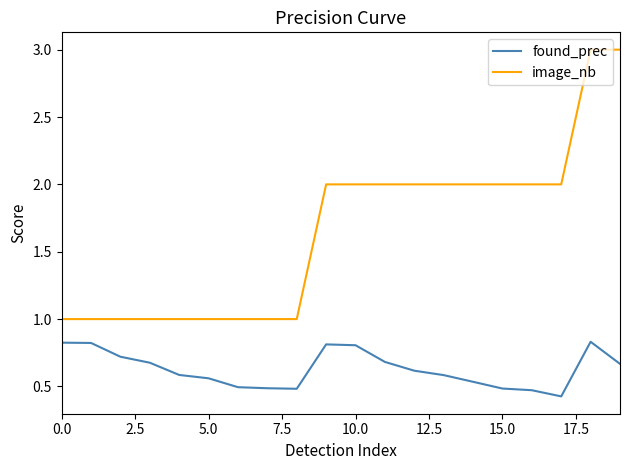

Which series has the widest spread of values?

image_nb